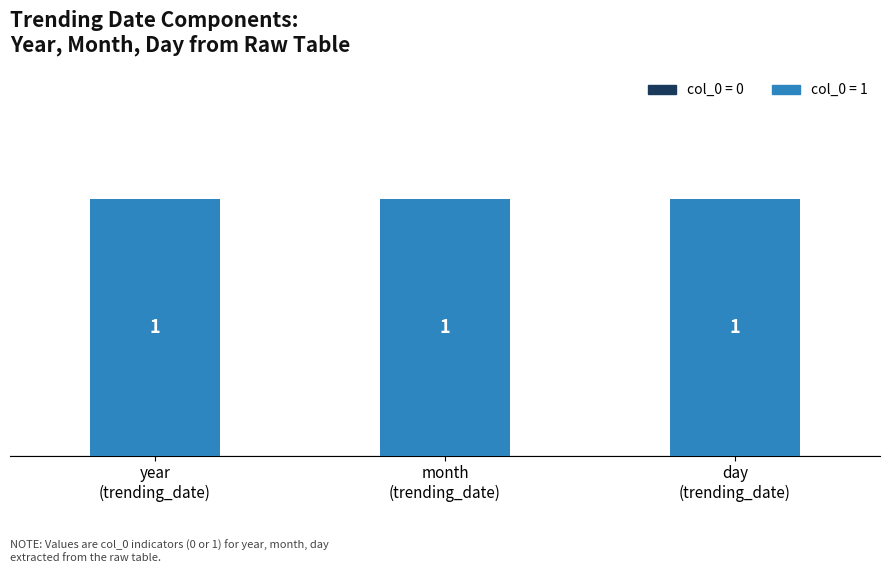

List the series in order of their peak value, lowest first.

value = 0, value = 1